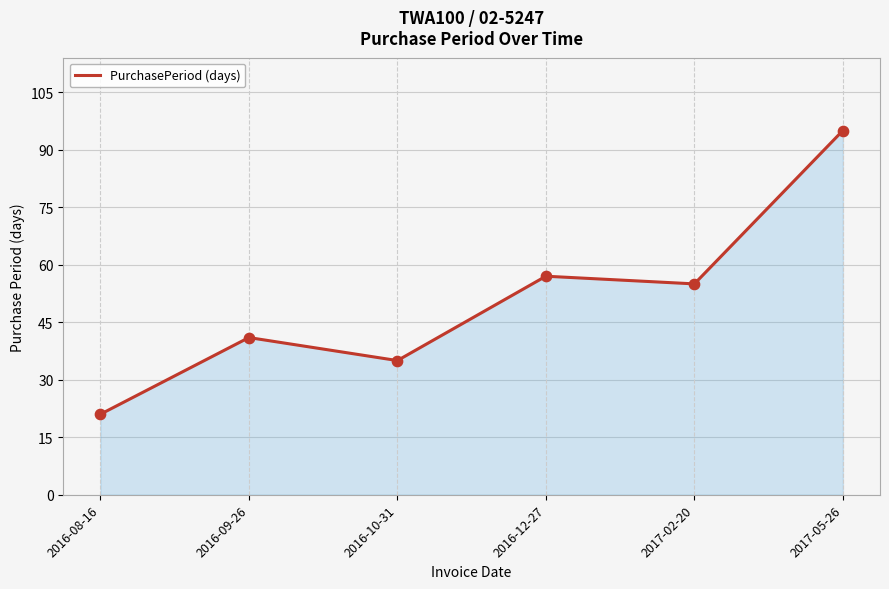

What is the change in value from 2016-08-16 to 2017-05-26?

+74